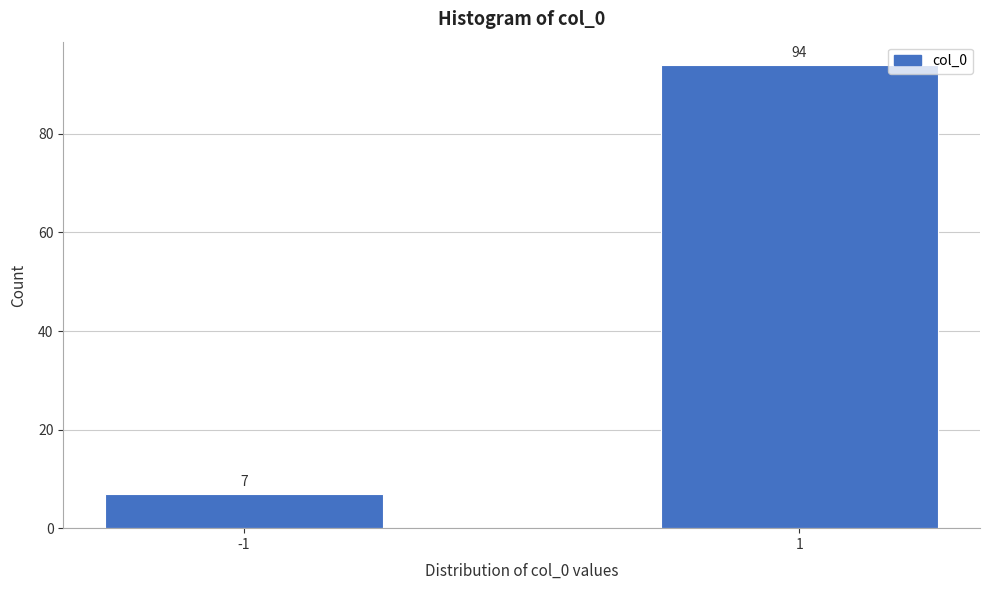

Reading left to right, list all the values displayed in this chart.

7	94